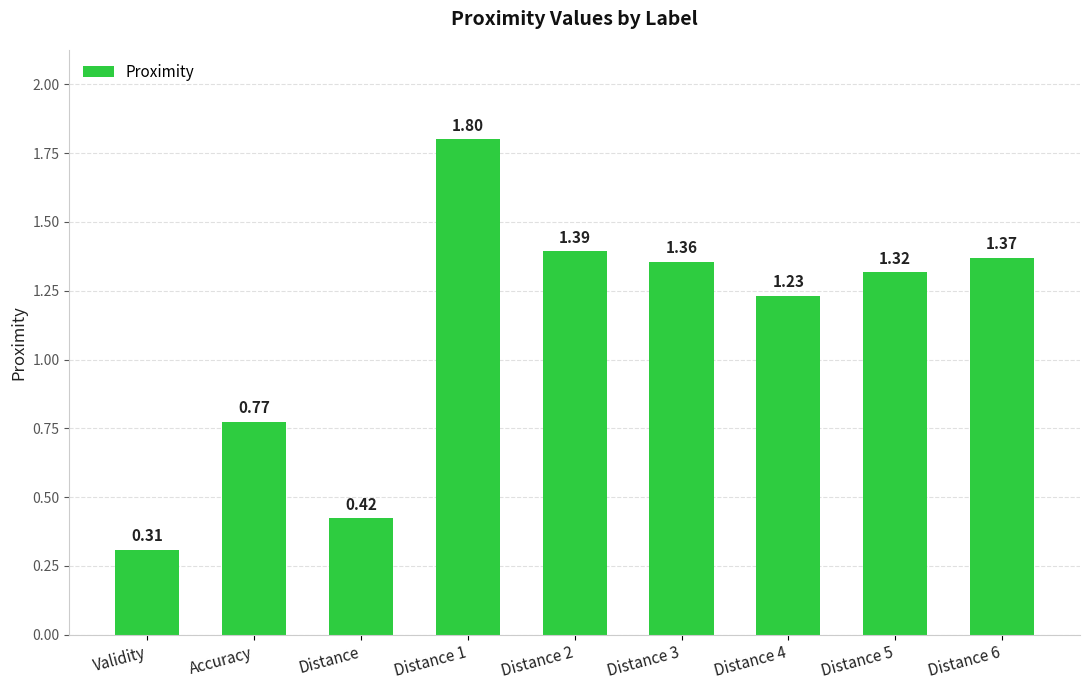

At which category does the chart reach its minimum across all series?

Validity